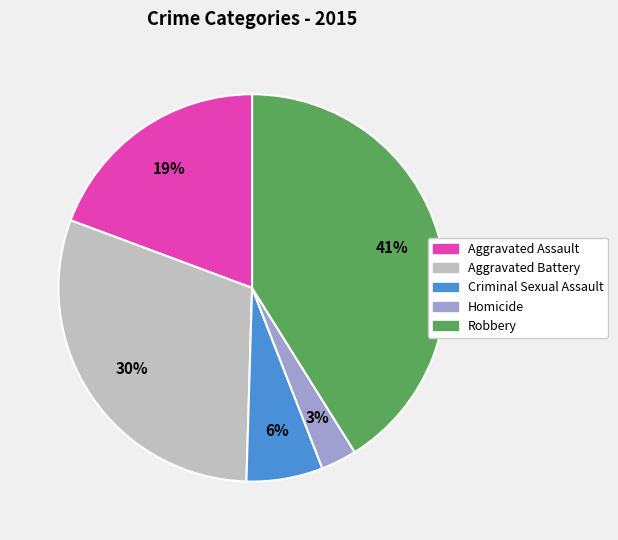

Which slice is the smallest?

Homicide